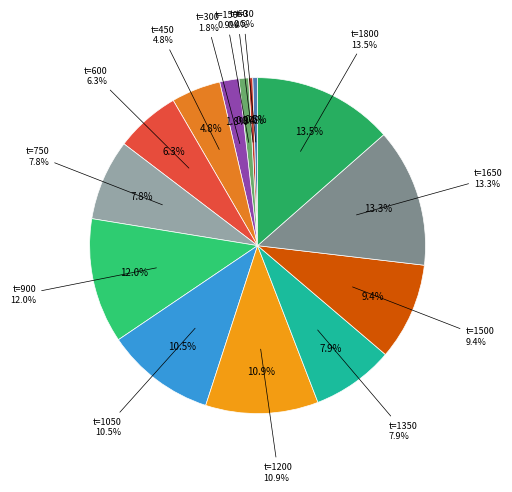

To the nearest percent, what is the difference between the largest and smallest slice percentages?

13%